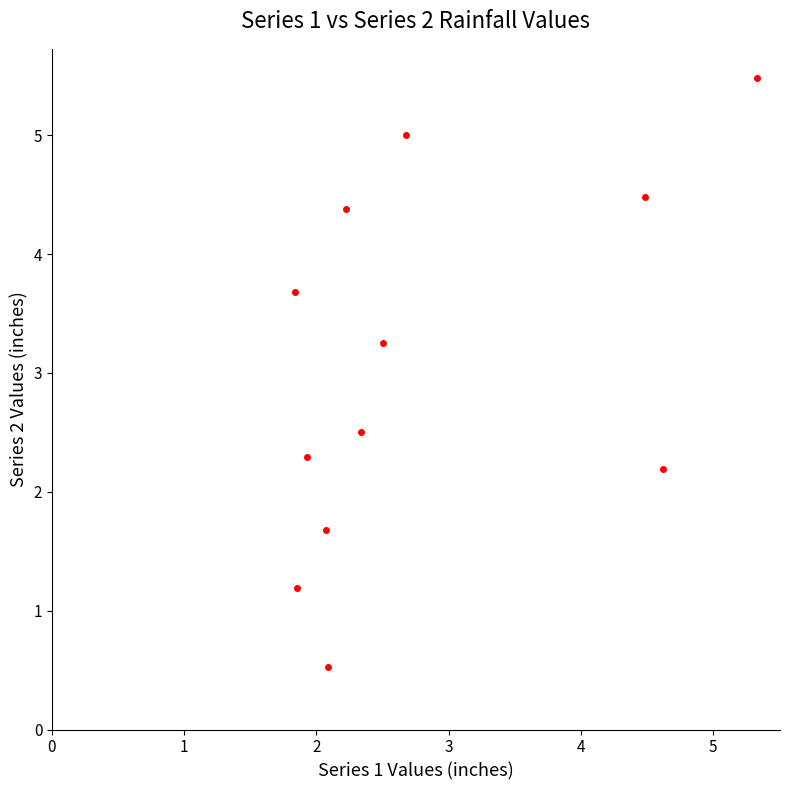

What is the range of X values (max minus min)?

3.5